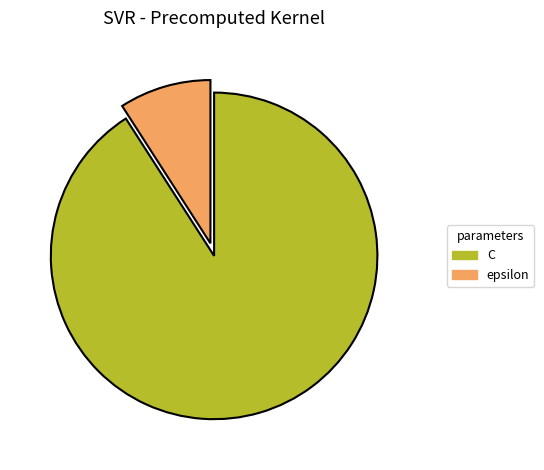

How many slices are in this pie chart?

2